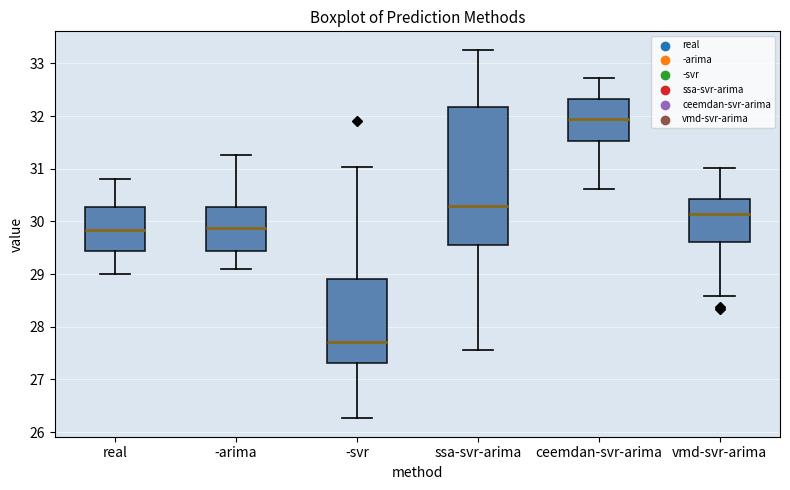

Reading left to right, read every box against the y-axis: the position of its median line, the range the box covers, and the ends of its whiskers. The values are not printed on the chart, so give them approximately, as read against the axis.

real: median 29.8, box 29.4 to 30.3, whiskers 29.0 to 30.8
-arima: median 29.9, box 29.4 to 30.3, whiskers 29.1 to 31.3
-svr: median 27.7, box 27.3 to 28.9, whiskers 26.3 to 31.0
ssa-svr-arima: median 30.3, box 29.6 to 32.2, whiskers 27.6 to 33.3
ceemdan-svr-arima: median 31.9, box 31.5 to 32.3, whiskers 30.6 to 32.7
vmd-svr-arima: median 30.1, box 29.6 to 30.4, whiskers 28.6 to 31.0